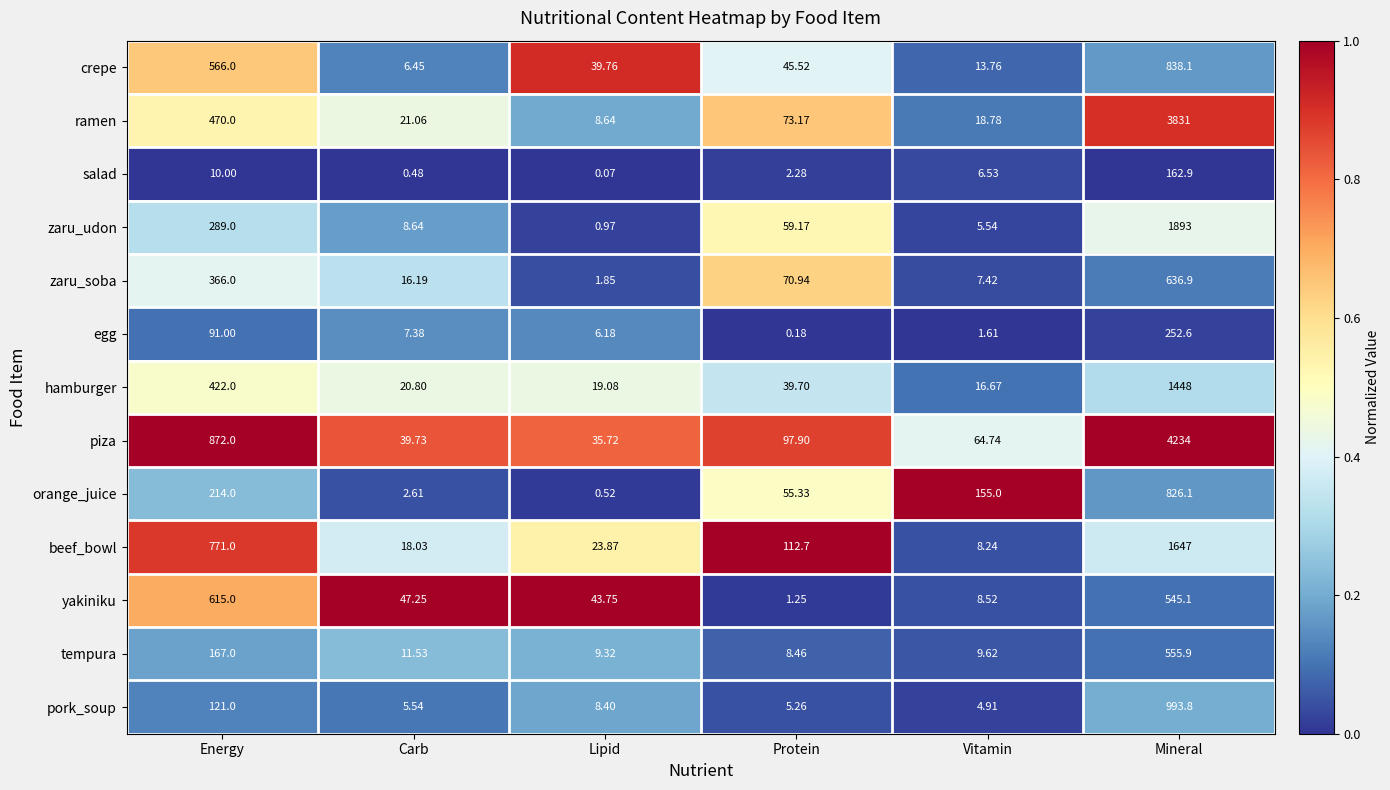

Which category has the highest value in the tempura series?

Mineral